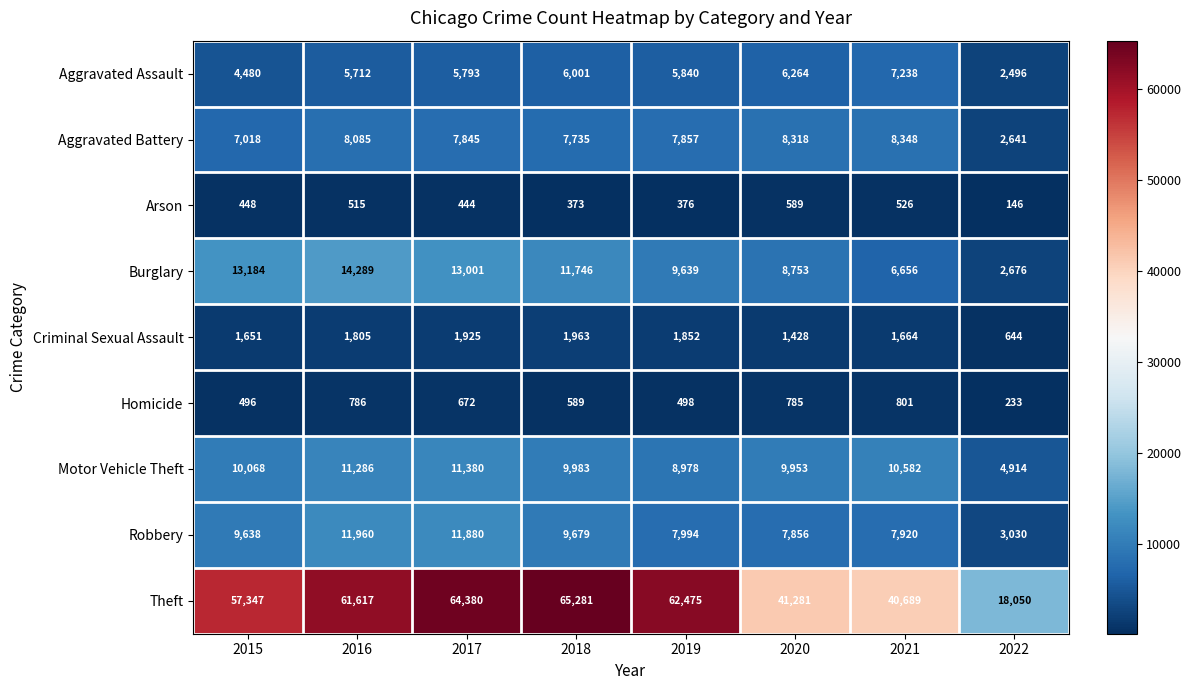

At which label is Motor Vehicle Theft closest to 8147?

2019